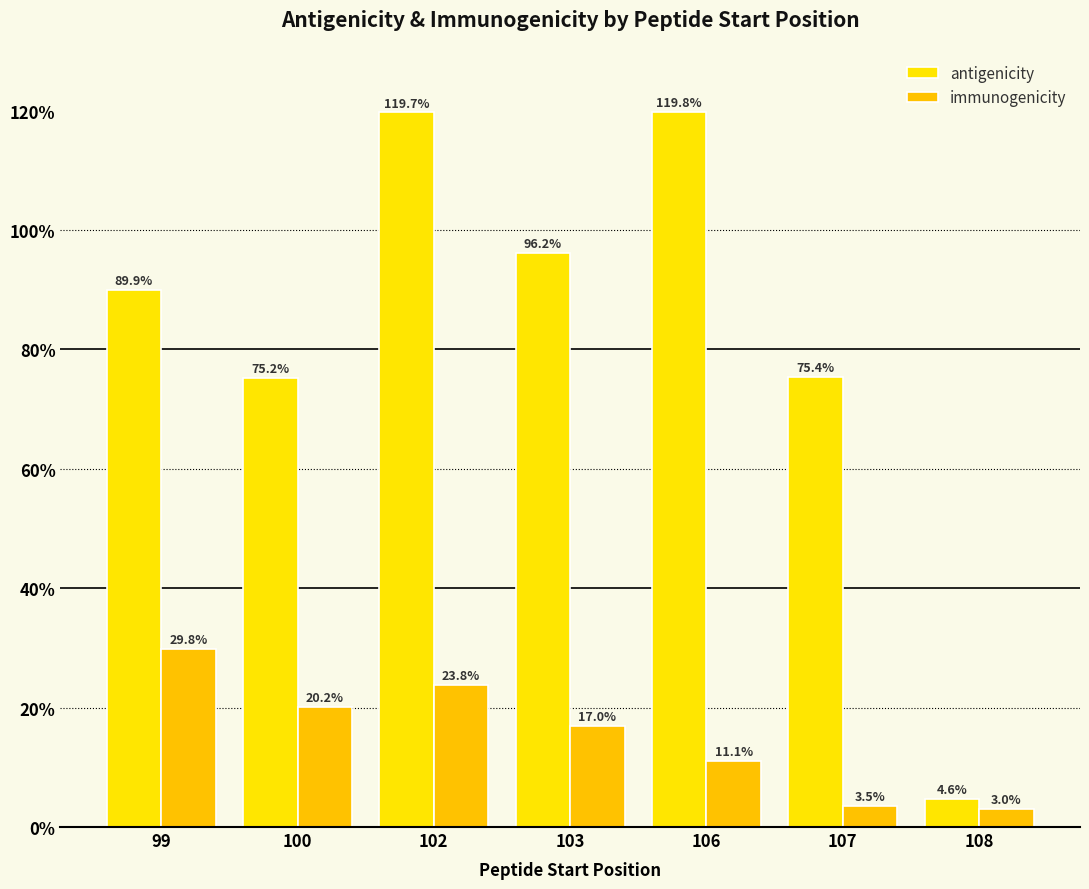

Where is antigenicity nearest to the value 62?

100